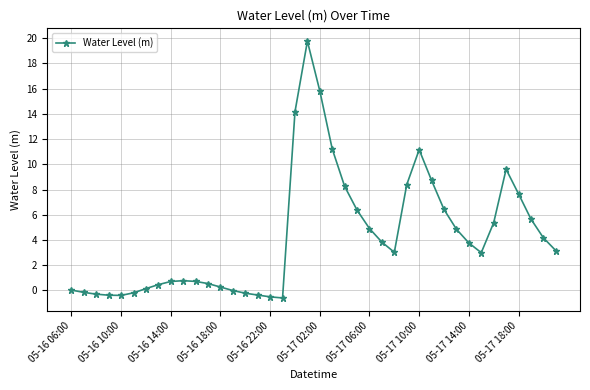

True or false: there are more than 1 points higher than both neighbors.

True